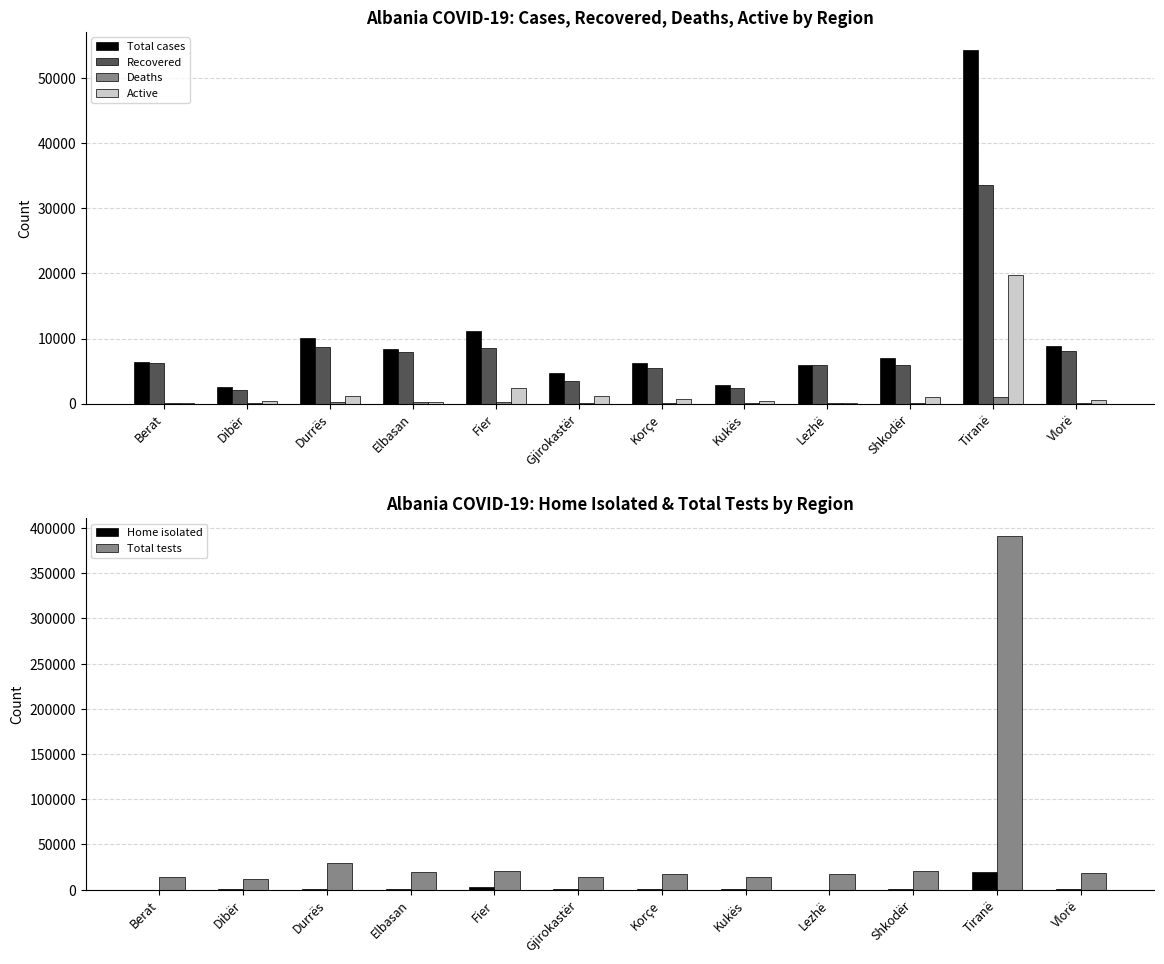

Reading left to right, what are all the values shown in this chart?

Total cases: Berat=6343	Dibër=2480	Durrës=10040	Elbasan=8448	Fier=11219	Gjirokastër=4620	Korçe=6229	Kukës=2793	Lezhë=6001	Shkodër=7079	Tiranë=54429	Vlorë=8837
Recovered: Berat=6160	Dibër=2093	Durrës=8645	Elbasan=7972	Fier=8574	Gjirokastër=3396	Korçe=5396	Kukës=2436	Lezhë=5863	Shkodër=5986	Tiranë=33641	Vlorë=8107
Deaths: Berat=89	Dibër=47	Durrës=218	Elbasan=239	Fier=232	Gjirokastër=56	Korçe=106	Kukës=33	Lezhë=88	Shkodër=126	Tiranë=965	Vlorë=122
Active: Berat=94	Dibër=340	Durrës=1177	Elbasan=237	Fier=2413	Gjirokastër=1168	Korçe=727	Kukës=324	Lezhë=50	Shkodër=967	Tiranë=19823	Vlorë=608
Home isolated: Berat=85	Dibër=336	Durrës=1154	Elbasan=223	Fier=2394	Gjirokastër=1158	Korçe=718	Kukës=322	Lezhë=38	Shkodër=952	Tiranë=19751	Vlorë=593
Total tests: Berat=13889	Dibër=11972	Durrës=29194	Elbasan=19592	Fier=20112	Gjirokastër=13637	Korçe=16853	Kukës=14124	Lezhë=17188	Shkodër=21039	Tiranë=391519	Vlorë=18193